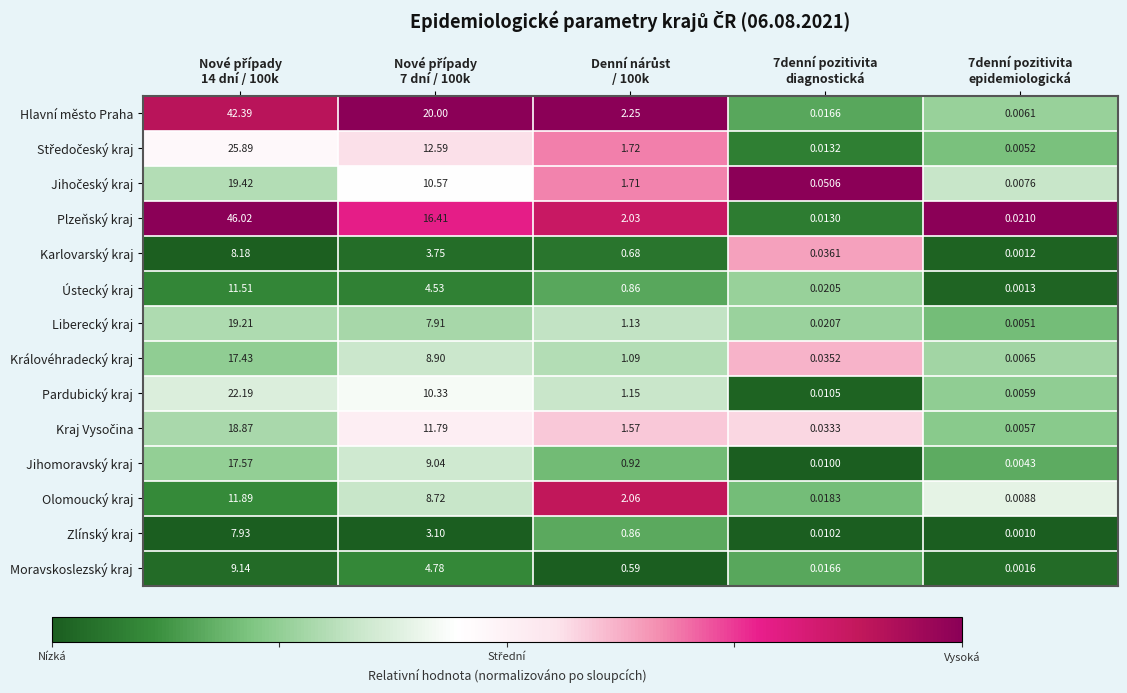

Which series has the largest range (max minus min)?

Plzeňský kraj